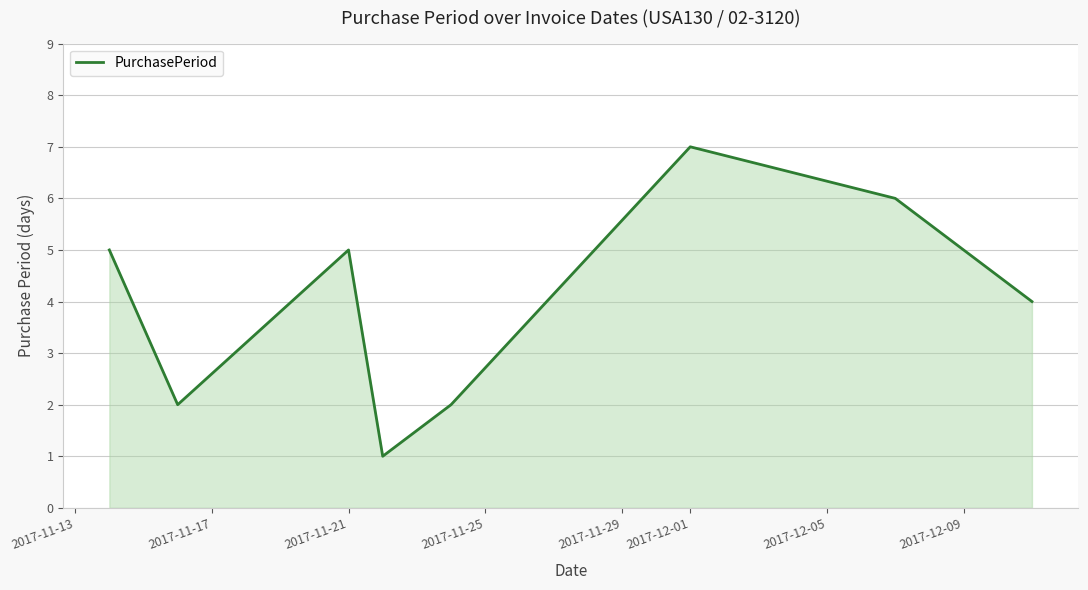

What is the greatest value displayed?

7